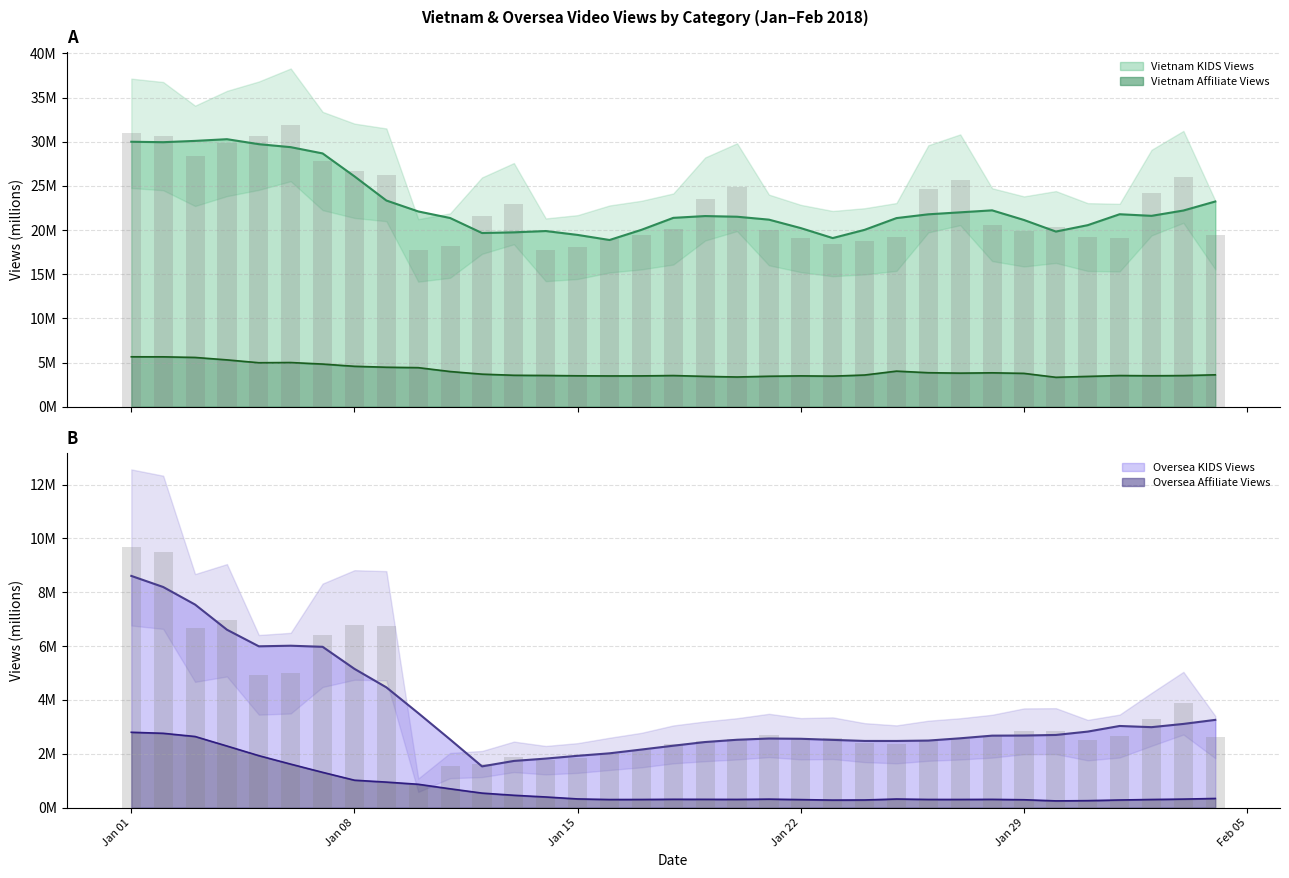

Is it true that Oversea Affiliate Views equals 0.2 at 15?

False